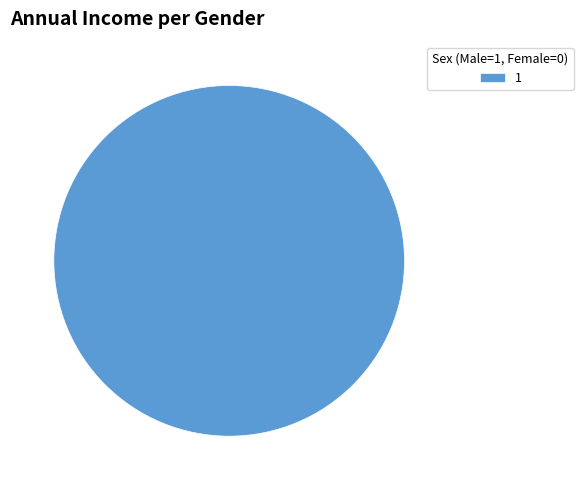

Does 1 account for over 50% of the chart?

Yes